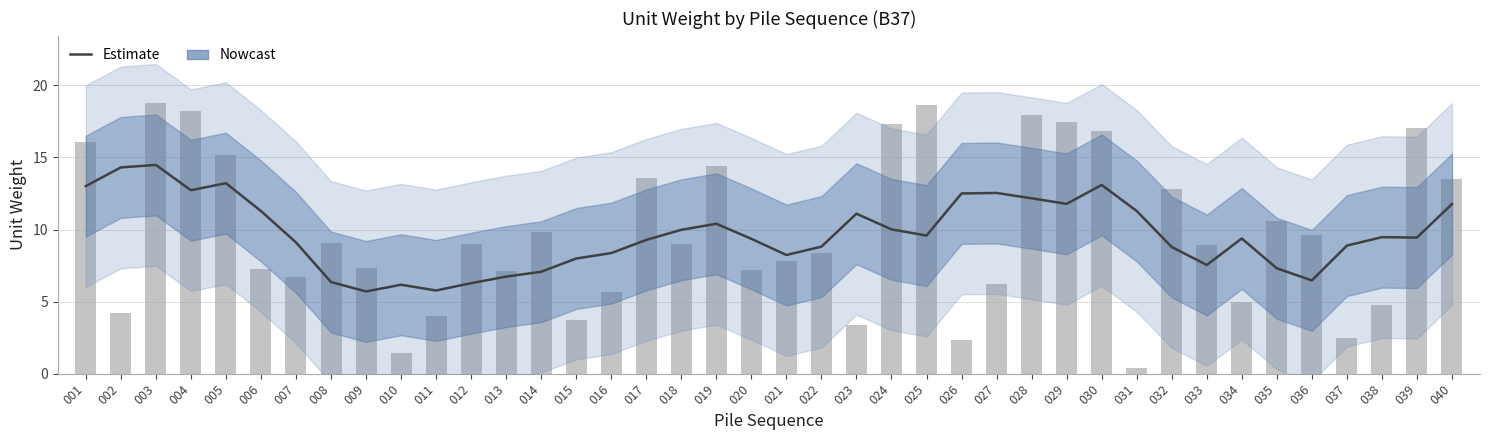

How many data points in unitw are less than 8?

18